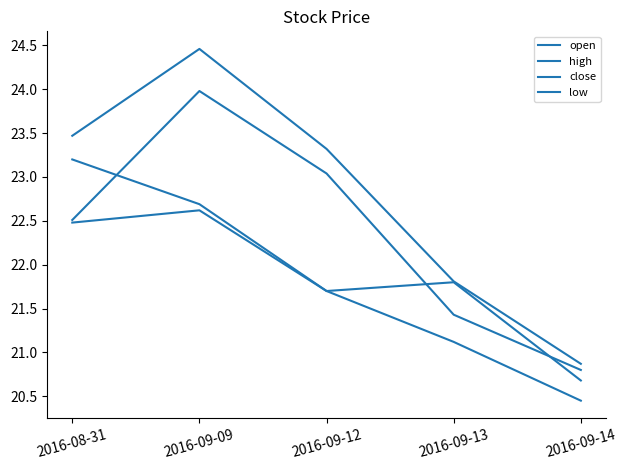

Which series changed the most between 2016-09-09 and 2016-09-12?

high